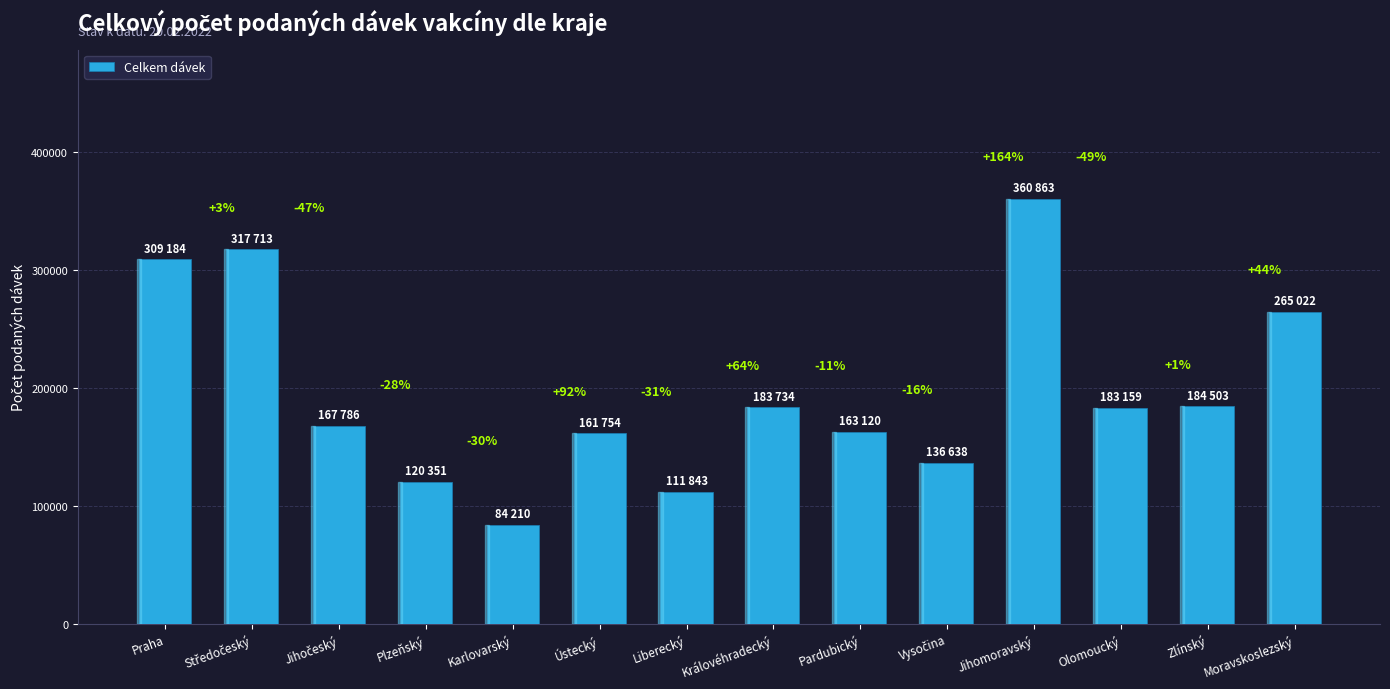

What is the sum of the values at Karlovarský and Liberecký?

196053